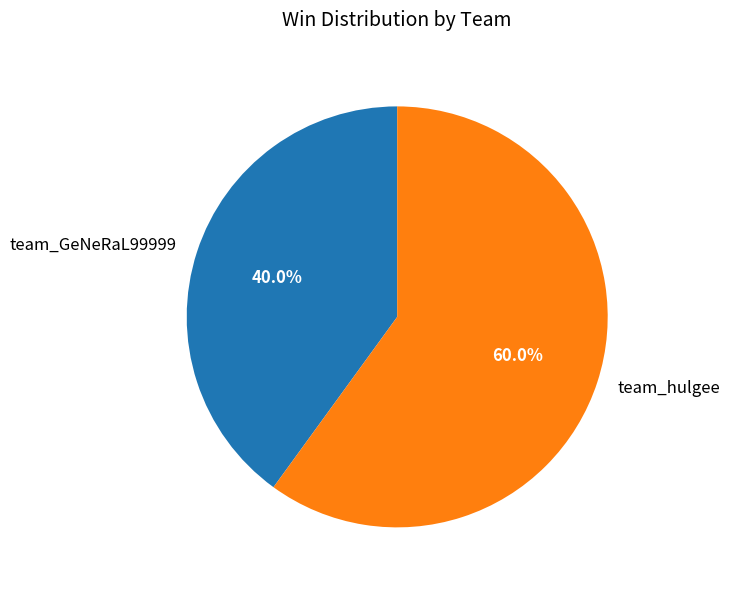

Which slice represents more than half of the pie?

team_hulgee